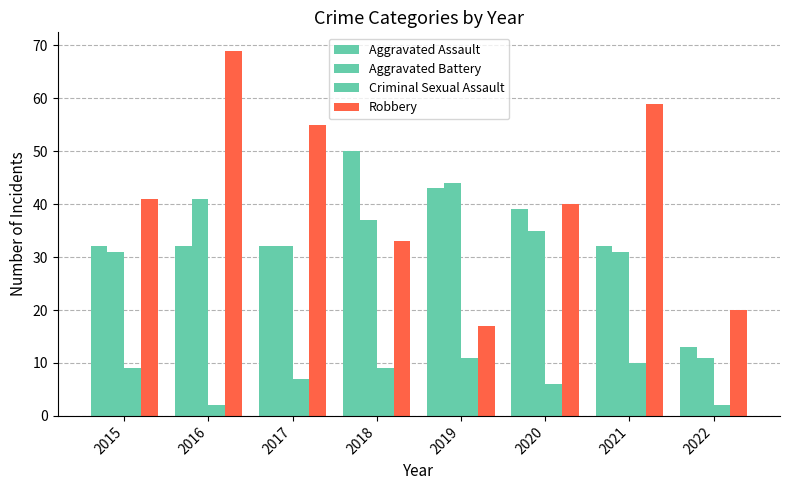

Which series has the largest total across all categories?

Robbery